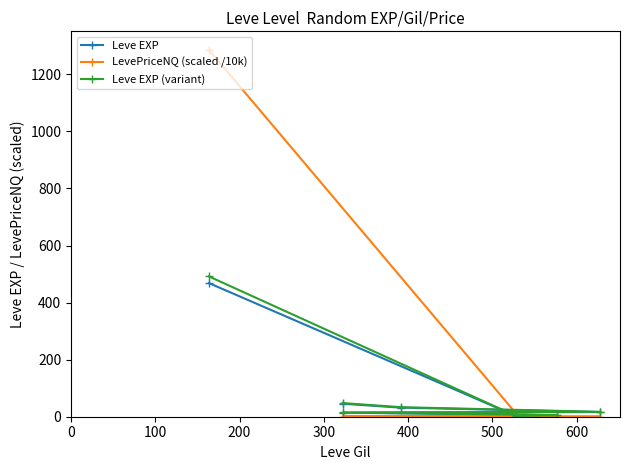

Which series has the largest range (max minus min)?

LevePriceNQ (scaled /10k)